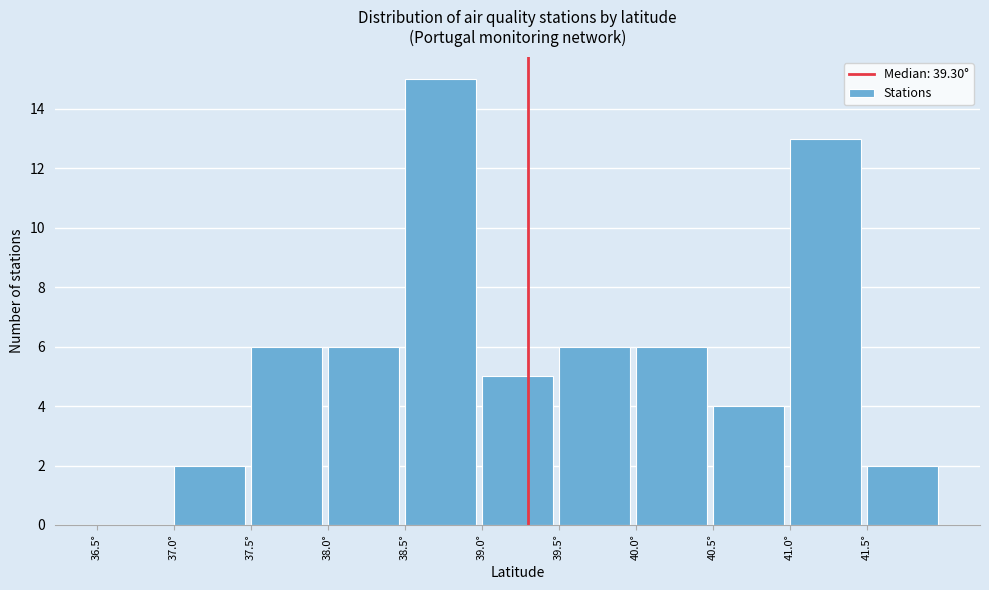

Which range on the x-axis has the tallest bar?

38.5 to 39.0